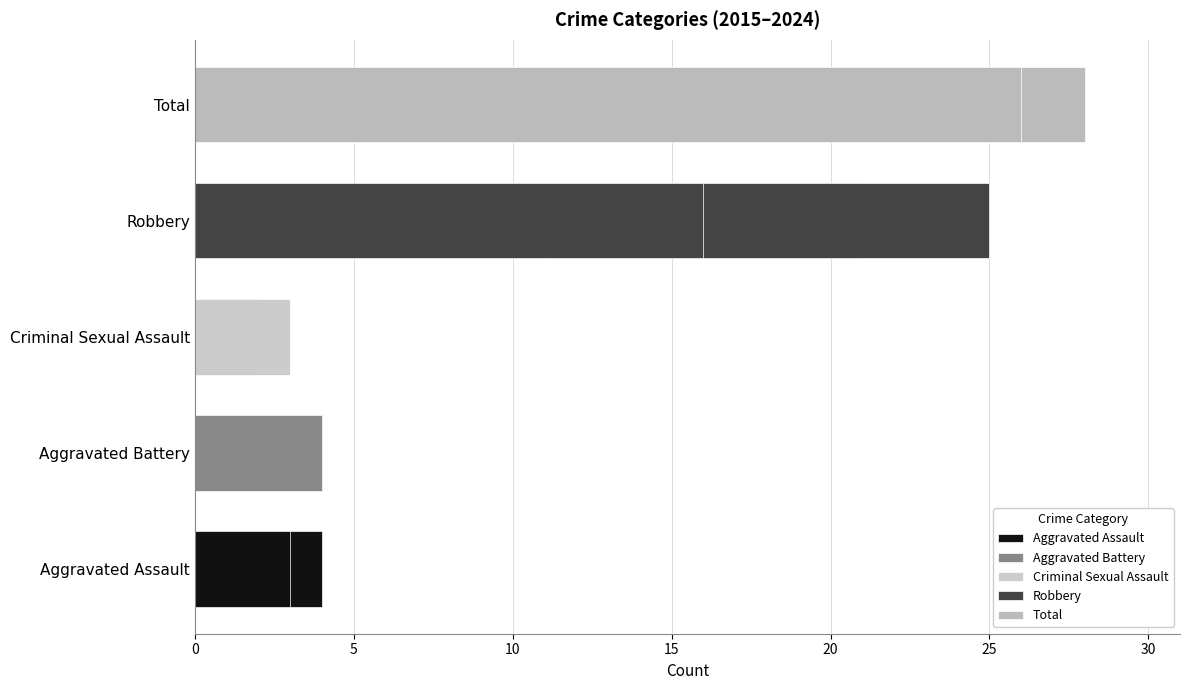

What position from the left is 25?

6